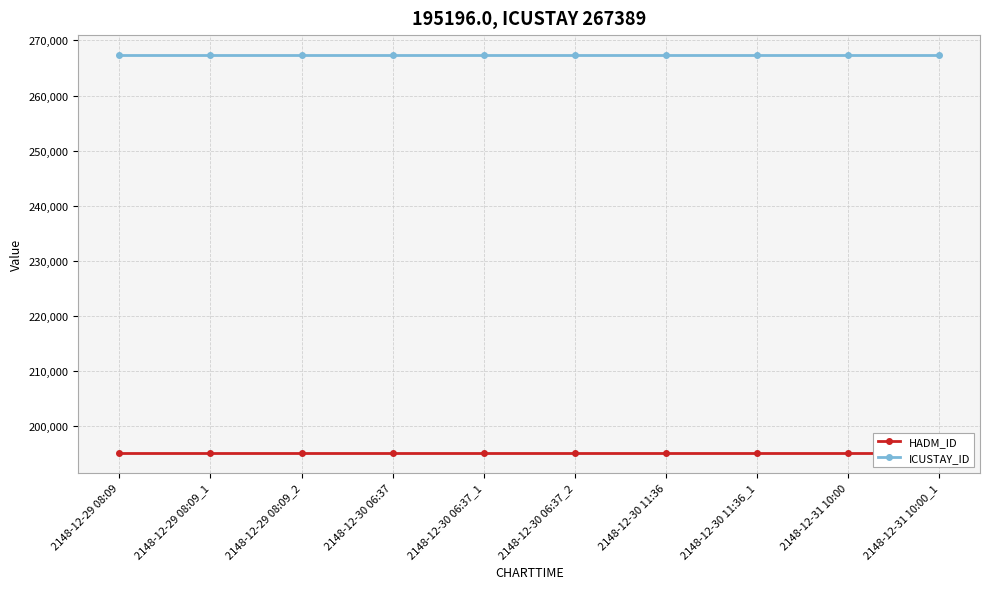

What is the highest value of the HADM_ID series?

195196